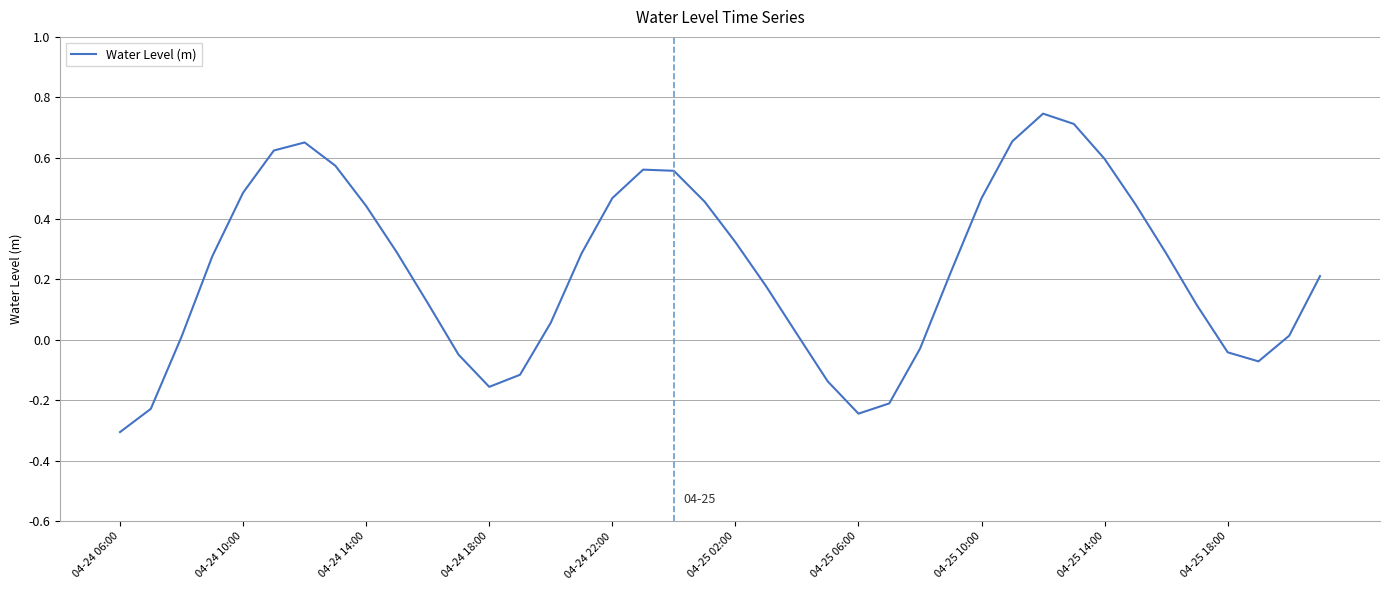

What is the difference between the maximum and minimum values?

1.1